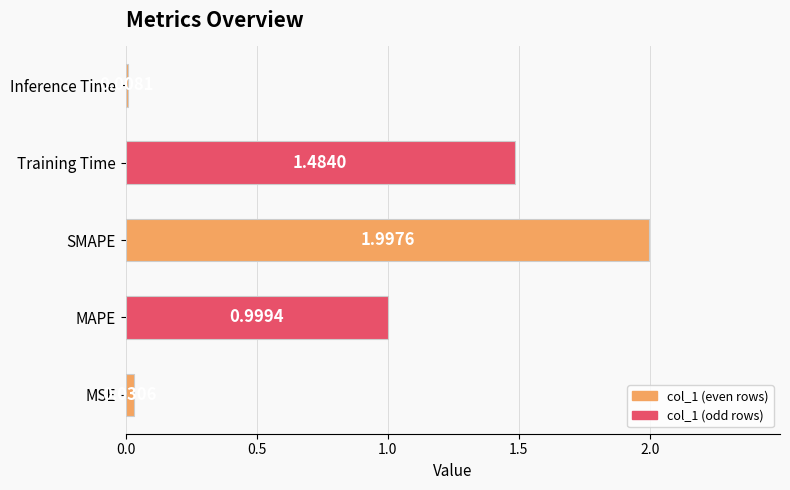

What is the average value?

0.9